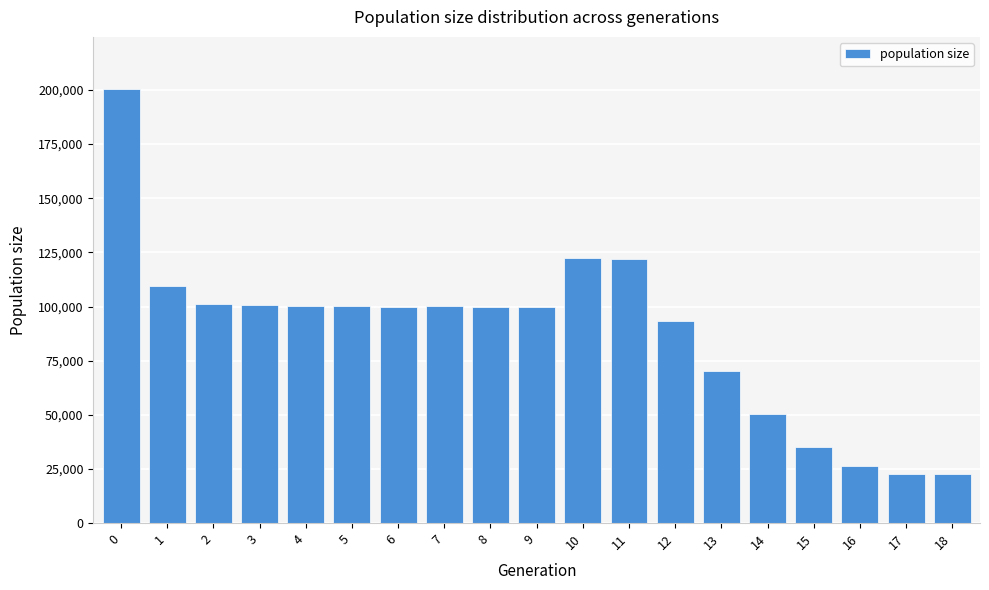

What is the value of the 6th bar from the left?

100249